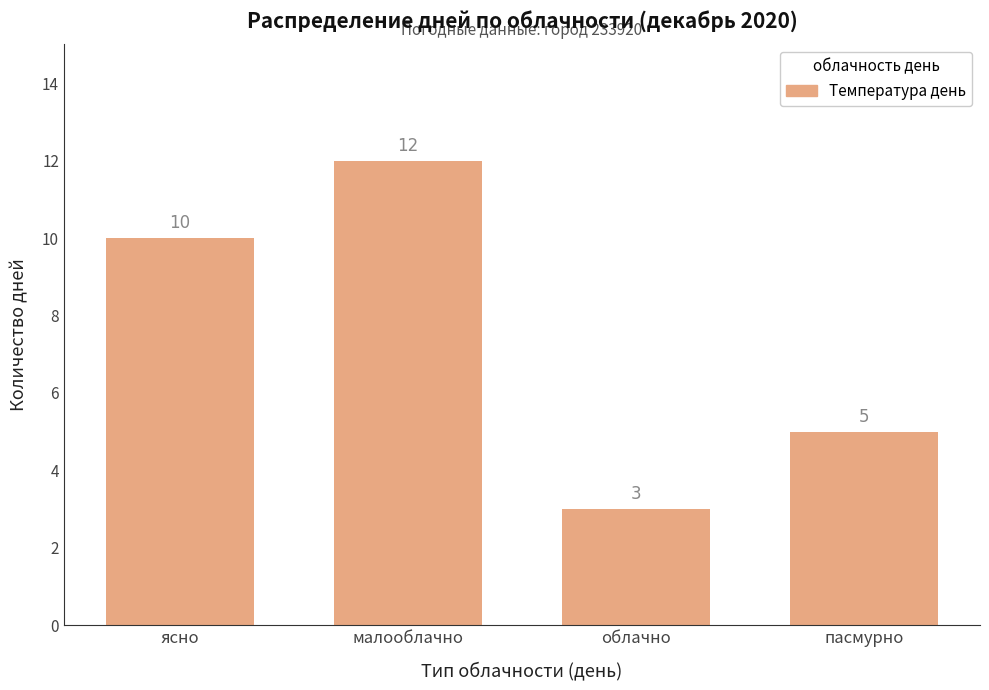

Are the bars grouped side by side (vs. stacked)?

No